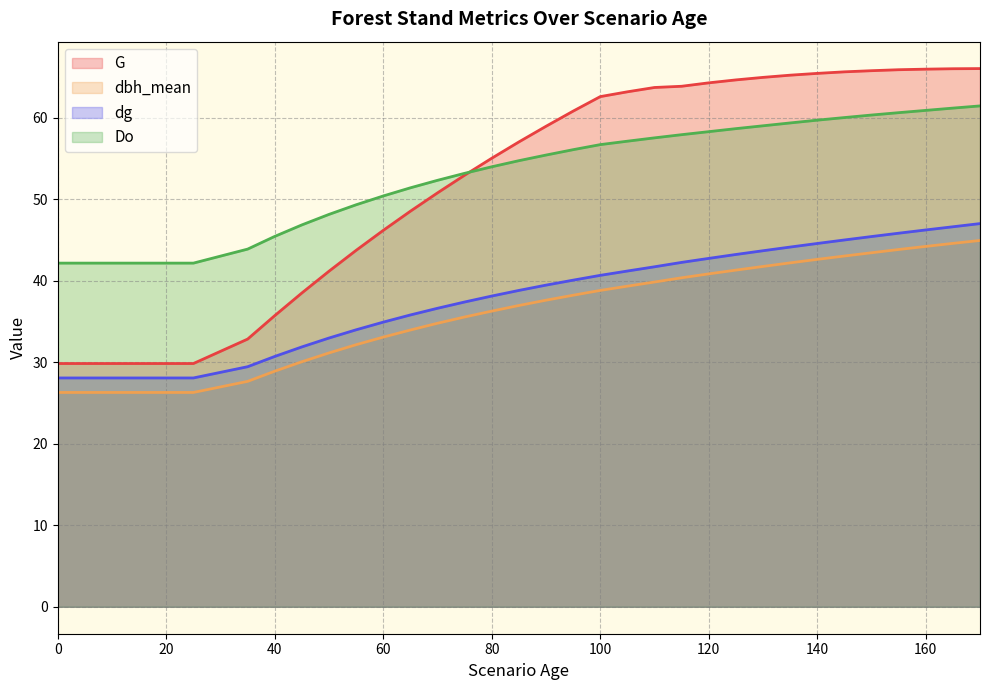

Reading left to right, extract all data points from this chart.

G: 0=29.9	0=29.9	5=29.9	10=29.9	15=29.9	20=29.9	25=29.9	35=32.9	40=35.7	45=38.5	50=41.2	55=43.7	60=46.2	65=48.5	70=50.8	75=53.0	80=55.0	85=57.0	90=59.0	95=60.8	100=62.6	105=63.2	110=63.7	115=63.9	120=64.3	125=64.7	130=65.0	135=65.2	140=65.5	145=65.6	150=65.8	155=65.9	160=66.0	165=66.0	170=66.0
dbh_mean: 0=26.3	0=26.3	5=26.3	10=26.3	15=26.3	20=26.3	25=26.3	35=27.7	40=28.9	45=30.1	50=31.1	55=32.2	60=33.1	65=34.0	70=34.8	75=35.6	80=36.3	85=37.0	90=37.6	95=38.2	100=38.8	105=39.3	110=39.9	115=40.4	120=40.9	125=41.3	130=41.8	135=42.2	140=42.6	145=43.0	150=43.4	155=43.8	160=44.2	165=44.6	170=45.0
dg: 0=28.1	0=28.1	5=28.1	10=28.1	15=28.1	20=28.1	25=28.1	35=29.5	40=30.7	45=31.9	50=33.0	55=34.0	60=34.9	65=35.8	70=36.6	75=37.4	80=38.1	85=38.8	90=39.5	95=40.1	100=40.7	105=41.2	110=41.7	115=42.3	120=42.8	125=43.2	130=43.7	135=44.1	140=44.6	145=45.0	150=45.4	155=45.8	160=46.2	165=46.6	170=47.0
Do: 0=42.2	0=42.2	5=42.2	10=42.2	15=42.2	20=42.2	25=42.2	35=43.9	40=45.5	45=46.9	50=48.1	55=49.3	60=50.4	65=51.4	70=52.3	75=53.2	80=54.0	85=54.7	90=55.4	95=56.1	100=56.7	105=57.1	110=57.5	115=57.9	120=58.3	125=58.7	130=59.0	135=59.4	140=59.7	145=60.0	150=60.3	155=60.6	160=60.9	165=61.2	170=61.5